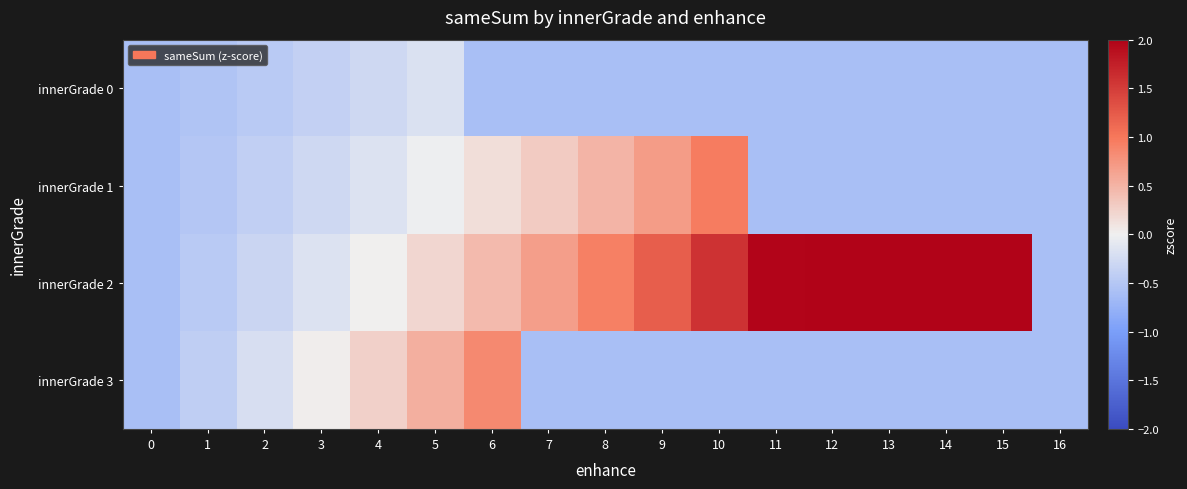

At which category is the sum across all series the highest?

15